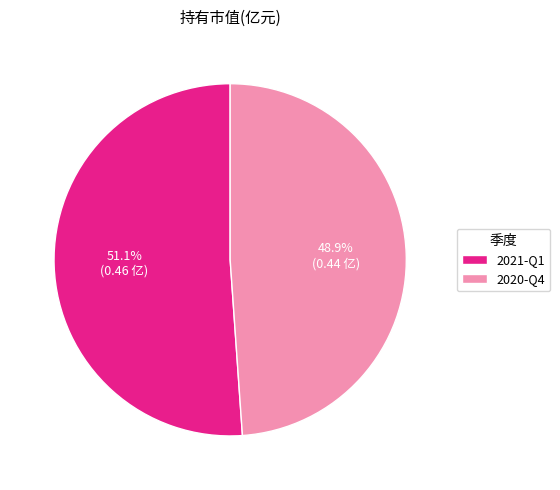

What is the total percentage of 2020-Q4 and 2021-Q1?

100.0%